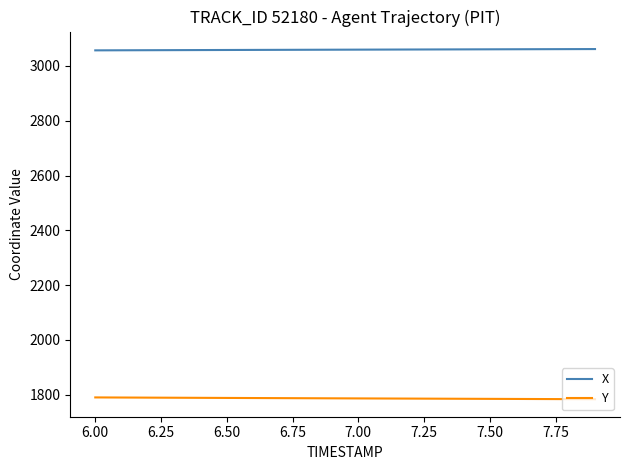

What are all the series names shown in the legend?

X, Y